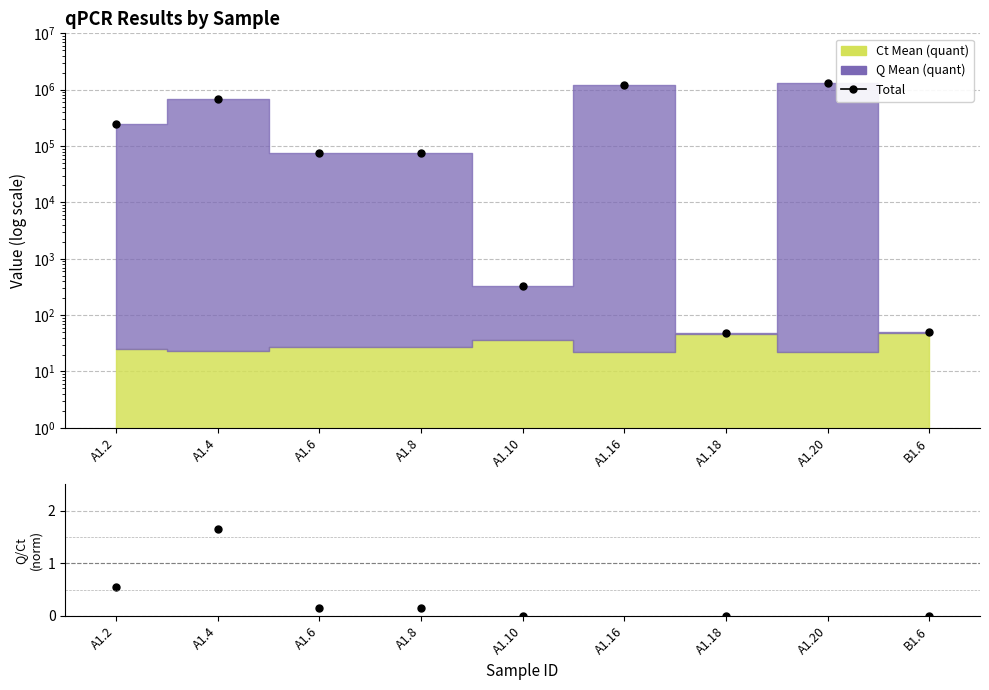

What is the label of the 8th point from the left?

A1.20